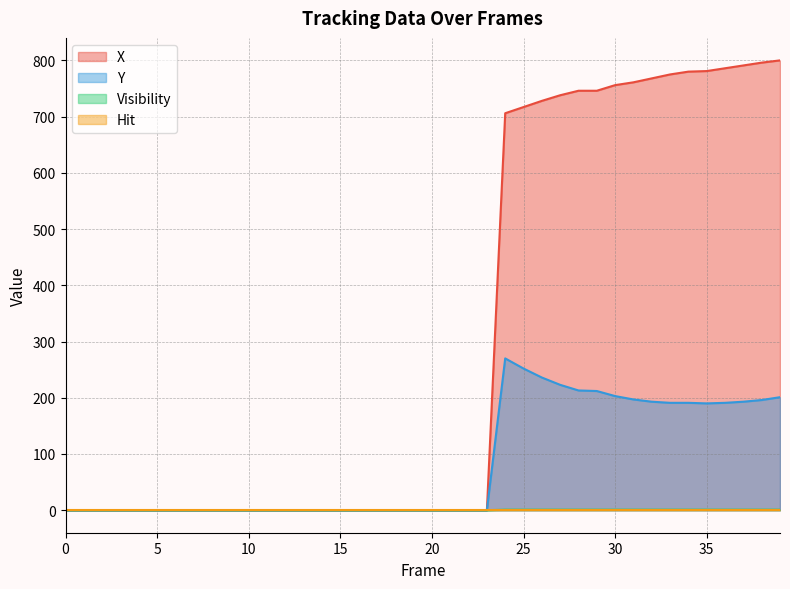

Does the chart display data point markers on the line(s)?

No